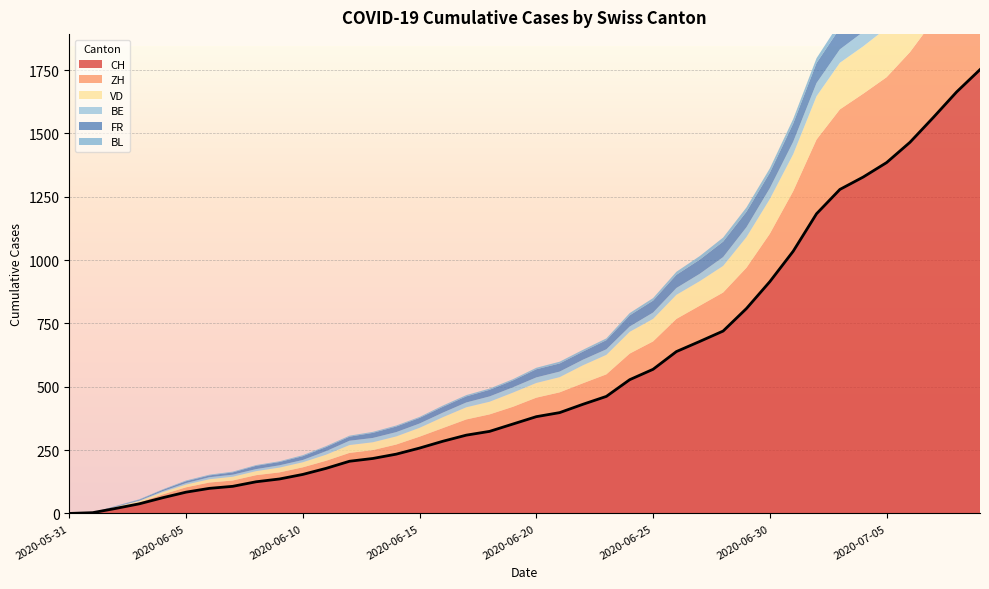

Does the chart display data point markers on the line(s)?

No